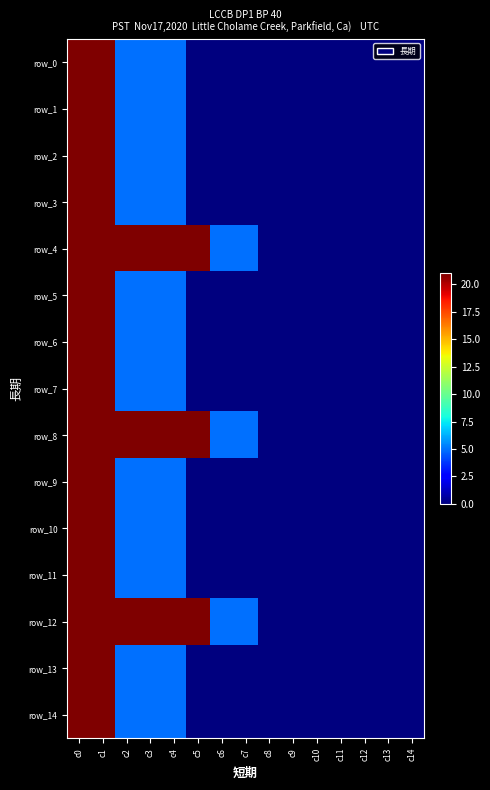

Reading left to right, list all the values displayed in this chart.

row_0: c0=21	c1=21	c2=5	c3=5	c4=5	c5=0	c6=0	c7=0	c8=0	c9=0	c10=0	c11=0	c12=0	c13=0	c14=0
row_1: c0=21	c1=21	c2=5	c3=5	c4=5	c5=0	c6=0	c7=0	c8=0	c9=0	c10=0	c11=0	c12=0	c13=0	c14=0
row_2: c0=21	c1=21	c2=5	c3=5	c4=5	c5=0	c6=0	c7=0	c8=0	c9=0	c10=0	c11=0	c12=0	c13=0	c14=0
row_3: c0=21	c1=21	c2=5	c3=5	c4=5	c5=0	c6=0	c7=0	c8=0	c9=0	c10=0	c11=0	c12=0	c13=0	c14=0
row_4: c0=21	c1=21	c2=21	c3=21	c4=21	c5=21	c6=5	c7=5	c8=0	c9=0	c10=0	c11=0	c12=0	c13=0	c14=0
row_5: c0=21	c1=21	c2=5	c3=5	c4=5	c5=0	c6=0	c7=0	c8=0	c9=0	c10=0	c11=0	c12=0	c13=0	c14=0
row_6: c0=21	c1=21	c2=5	c3=5	c4=5	c5=0	c6=0	c7=0	c8=0	c9=0	c10=0	c11=0	c12=0	c13=0	c14=0
row_7: c0=21	c1=21	c2=5	c3=5	c4=5	c5=0	c6=0	c7=0	c8=0	c9=0	c10=0	c11=0	c12=0	c13=0	c14=0
row_8: c0=21	c1=21	c2=21	c3=21	c4=21	c5=21	c6=5	c7=5	c8=0	c9=0	c10=0	c11=0	c12=0	c13=0	c14=0
row_9: c0=21	c1=21	c2=5	c3=5	c4=5	c5=0	c6=0	c7=0	c8=0	c9=0	c10=0	c11=0	c12=0	c13=0	c14=0
row_10: c0=21	c1=21	c2=5	c3=5	c4=5	c5=0	c6=0	c7=0	c8=0	c9=0	c10=0	c11=0	c12=0	c13=0	c14=0
row_11: c0=21	c1=21	c2=5	c3=5	c4=5	c5=0	c6=0	c7=0	c8=0	c9=0	c10=0	c11=0	c12=0	c13=0	c14=0
row_12: c0=21	c1=21	c2=21	c3=21	c4=21	c5=21	c6=5	c7=5	c8=0	c9=0	c10=0	c11=0	c12=0	c13=0	c14=0
row_13: c0=21	c1=21	c2=5	c3=5	c4=5	c5=0	c6=0	c7=0	c8=0	c9=0	c10=0	c11=0	c12=0	c13=0	c14=0
row_14: c0=21	c1=21	c2=5	c3=5	c4=5	c5=0	c6=0	c7=0	c8=0	c9=0	c10=0	c11=0	c12=0	c13=0	c14=0